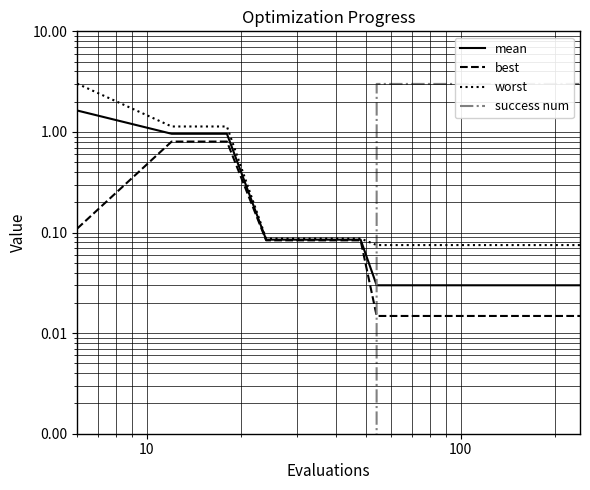

Is the value of best at 32 greater than the value of worst at 19?

No